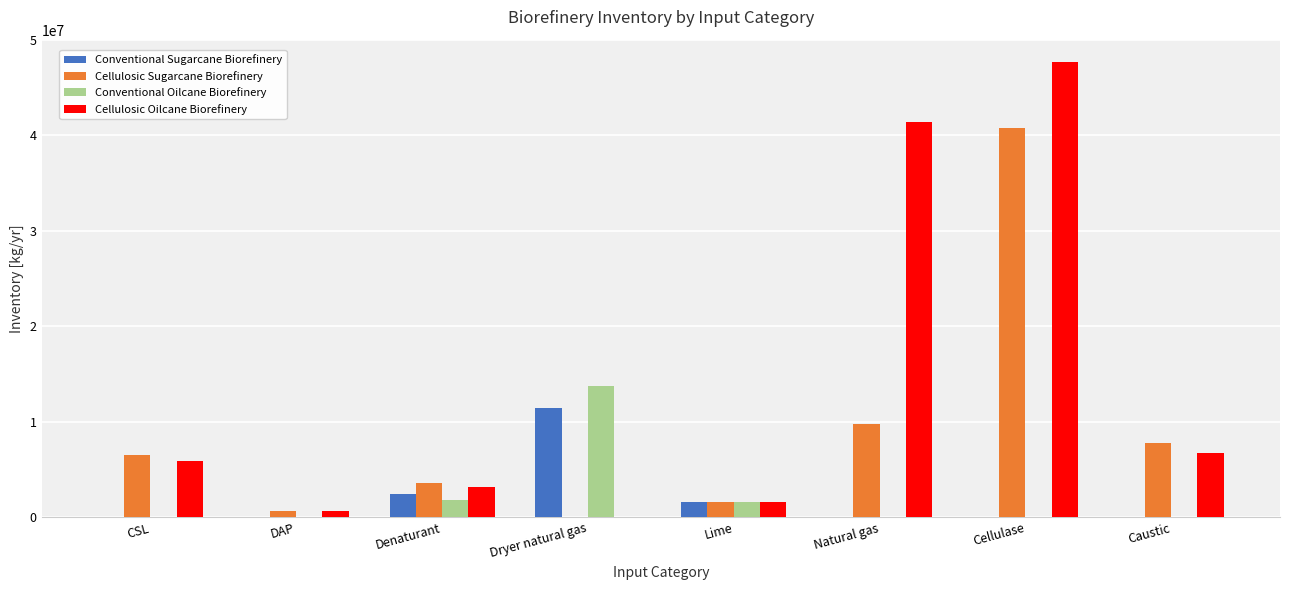

Is it true that Conventional Sugarcane Biorefinery equals 7641302.0 at Cellulase?

False